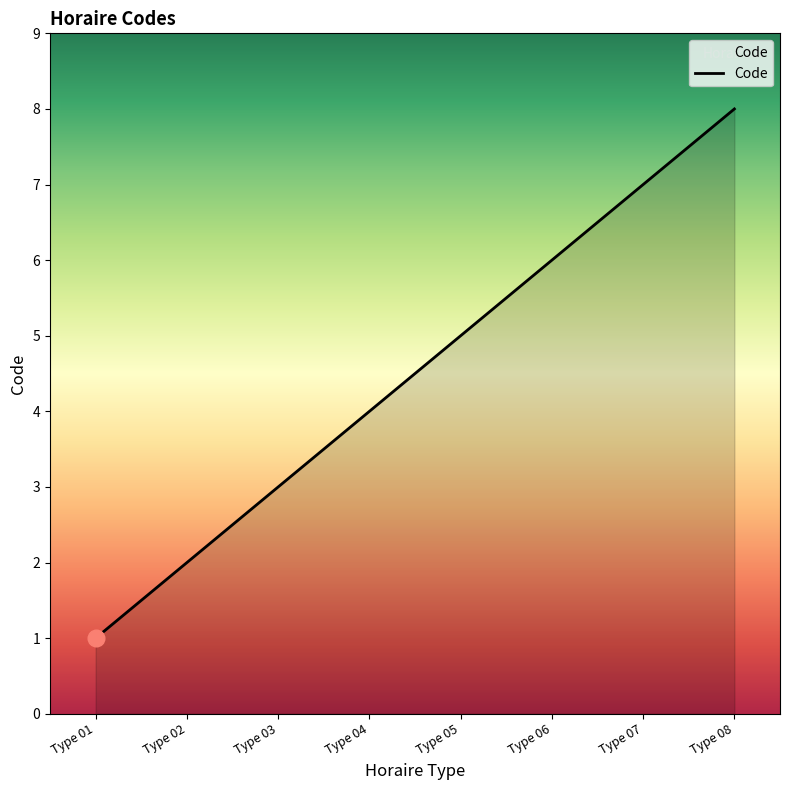

What is the change in value from Type 02 to Type 05?

+3